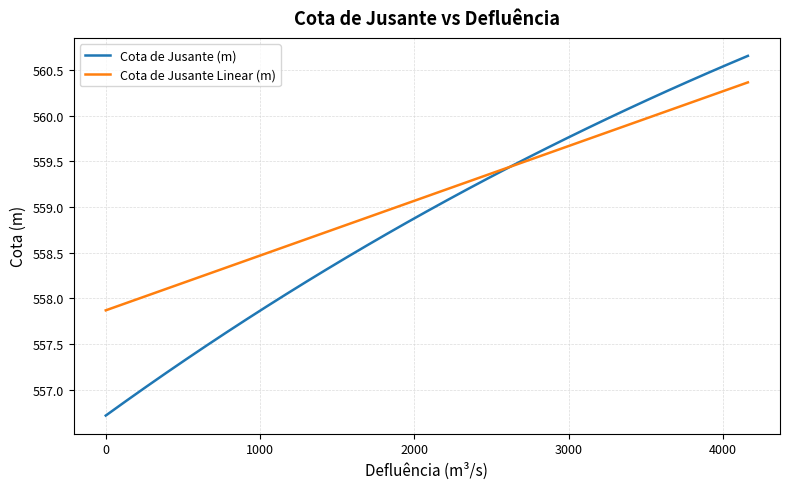

Which series has the widest spread of values?

Cota de Jusante (m)